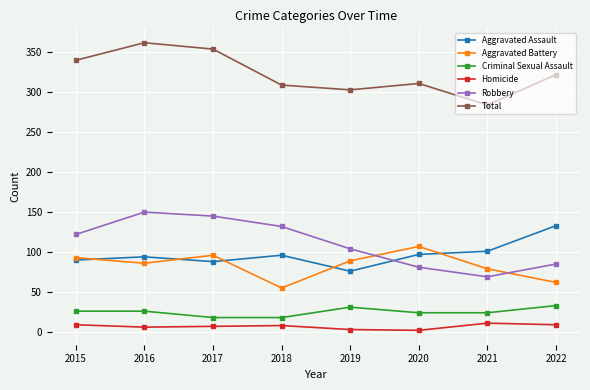

True or false: Homicide and Robbery cross at least once.

False